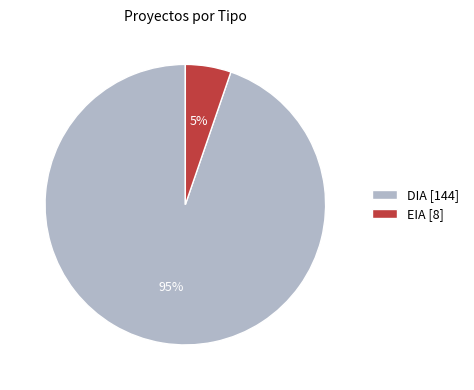

Is the sum of EIA [8] and DIA [144] greater than half?

Yes